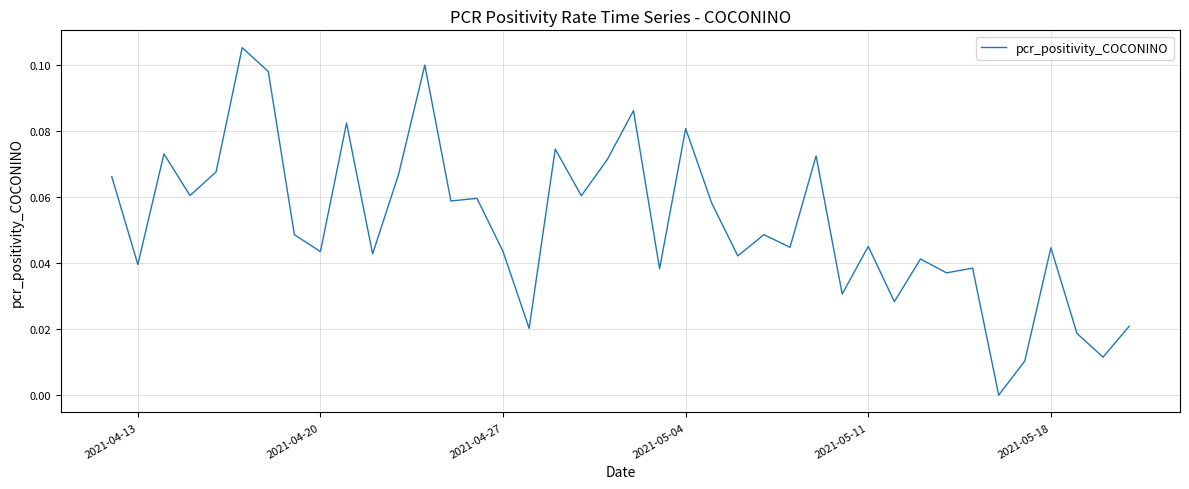

Is this an area chart (filled region under the line)?

No